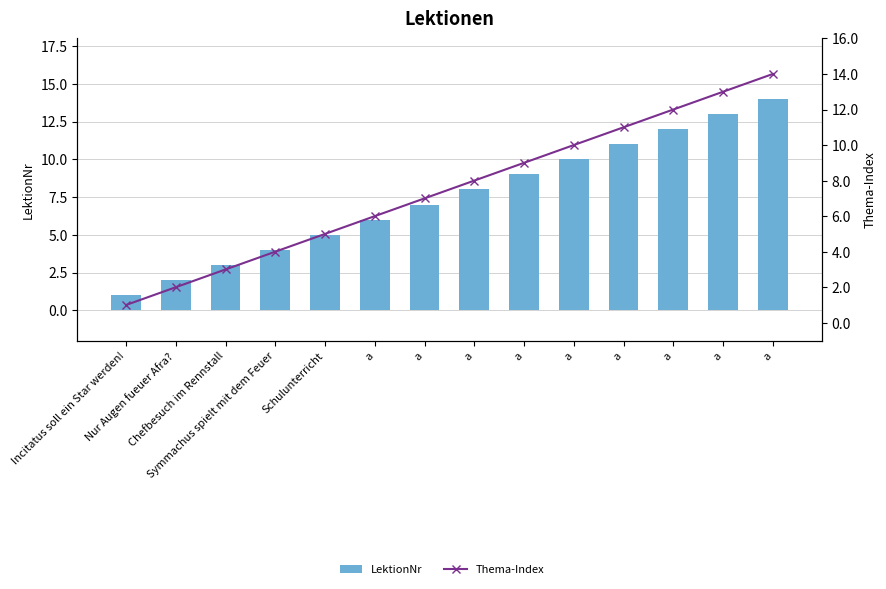

At which label is LektionNr closest to 7?

a